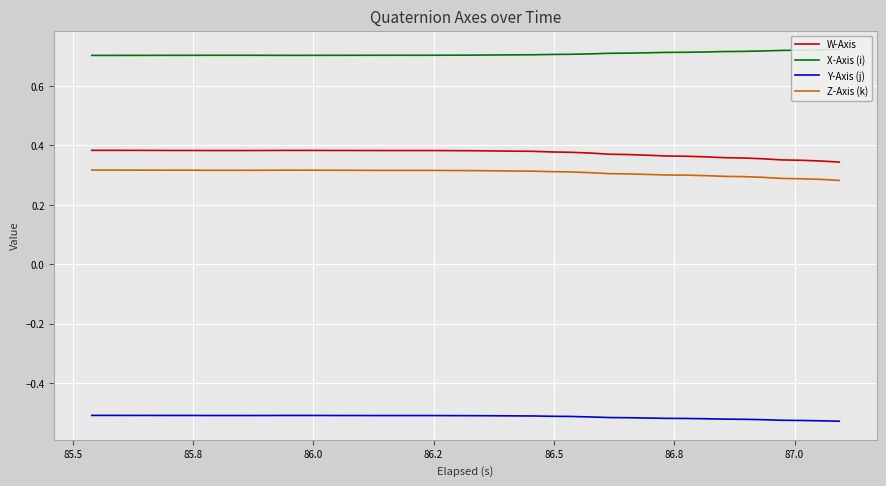

True or false: W-Axis and Y-Axis (j) cross at least once.

False